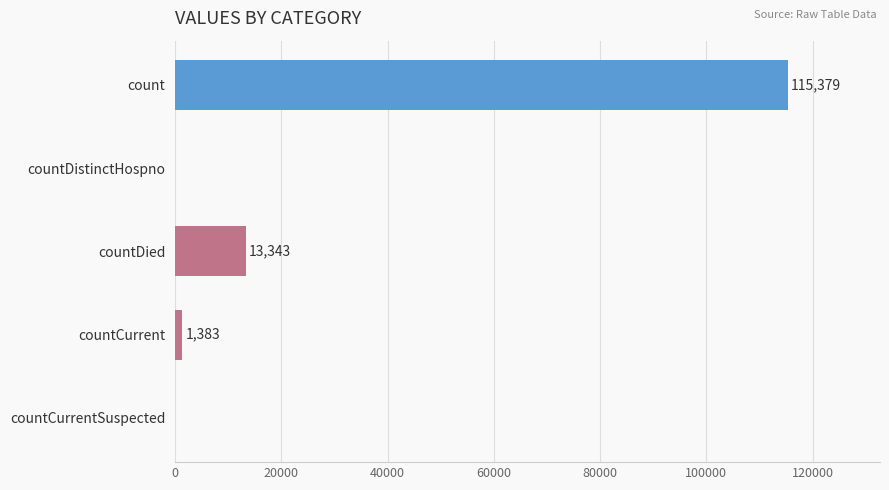

What is the approximate value at count, to the nearest 10?

115380